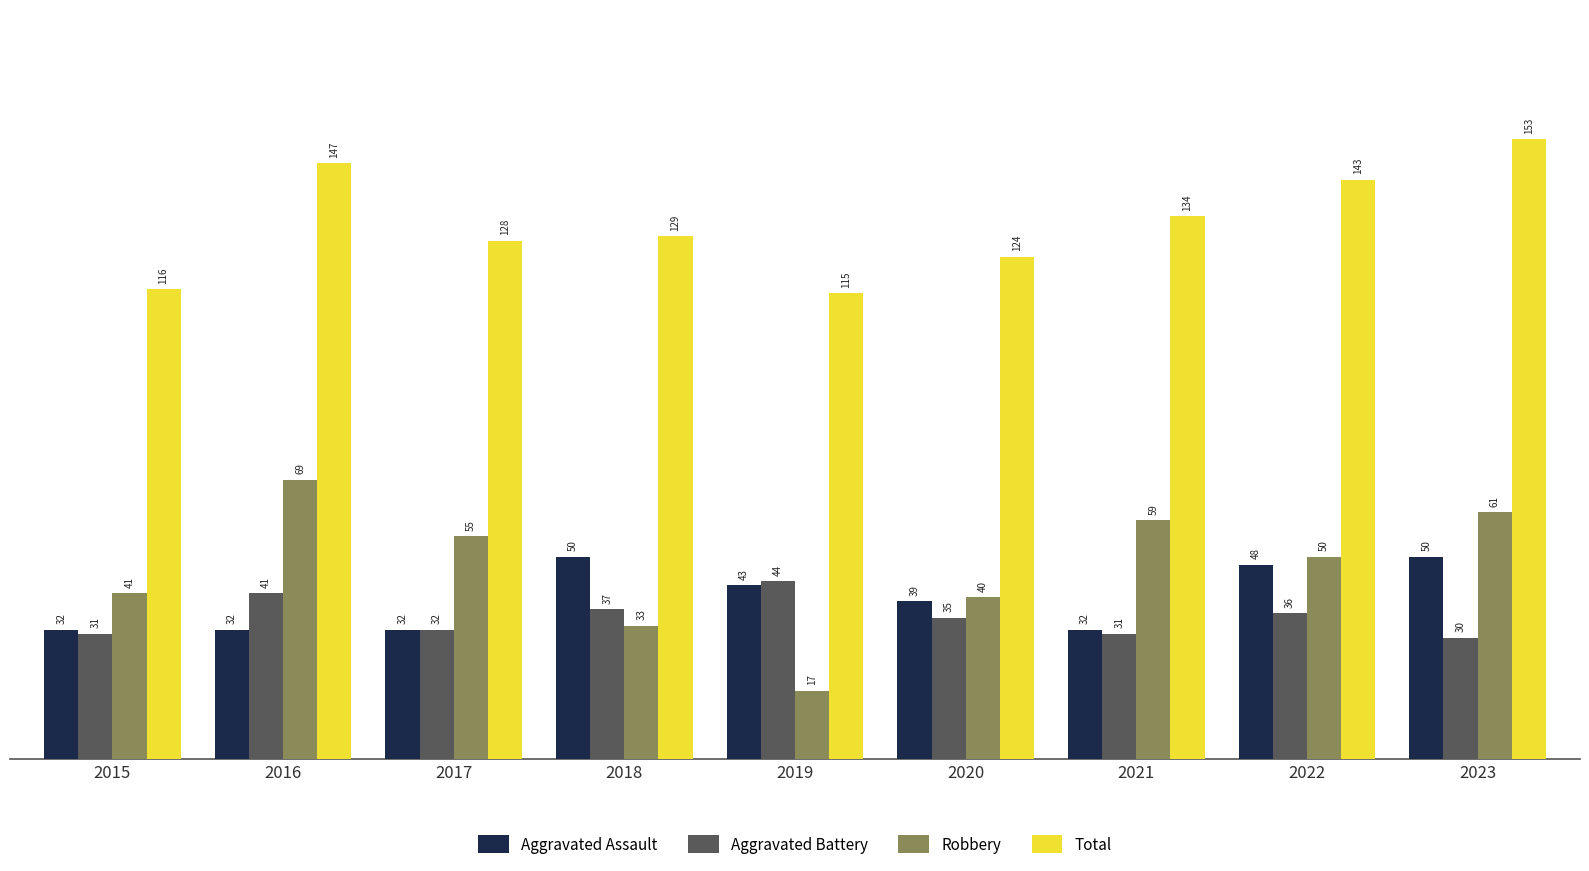

What are all the series names shown in the legend?

Aggravated Assault, Aggravated Battery, Robbery, Total